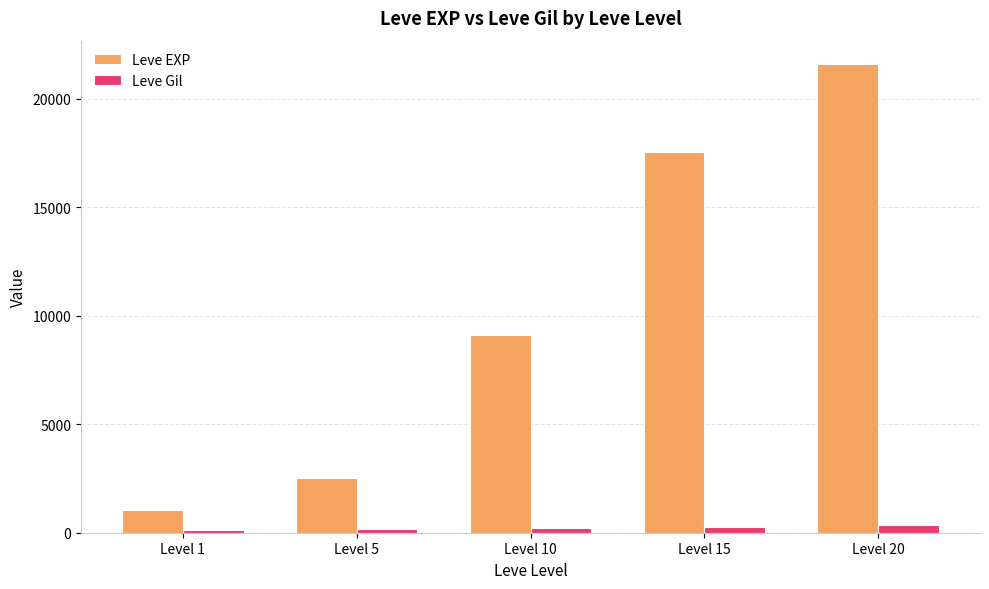

At which category is the sum across all series the highest?

Level 20